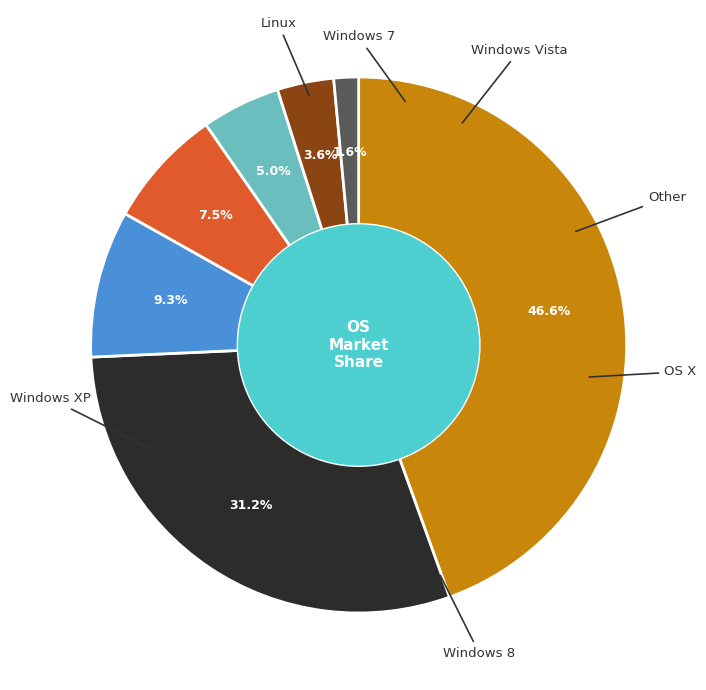

How many slices are in this pie chart?

7